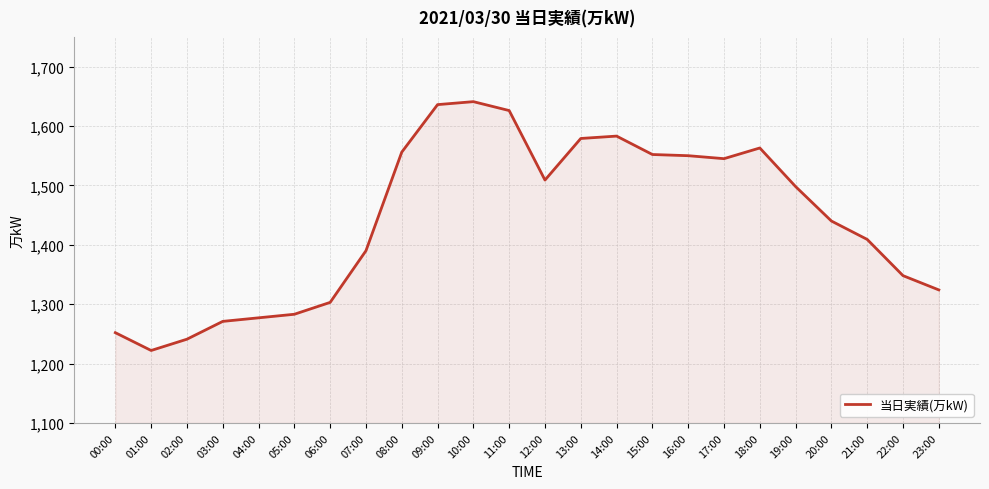

The value at 02:00 is 2148. True or false?

False